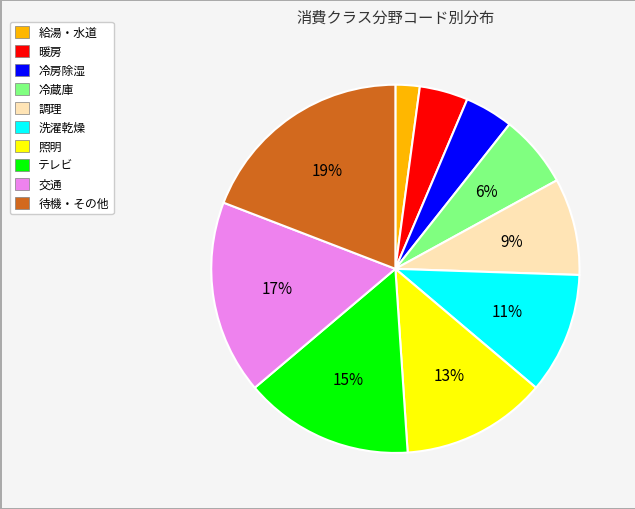

Which slice is the largest?

待機・その他